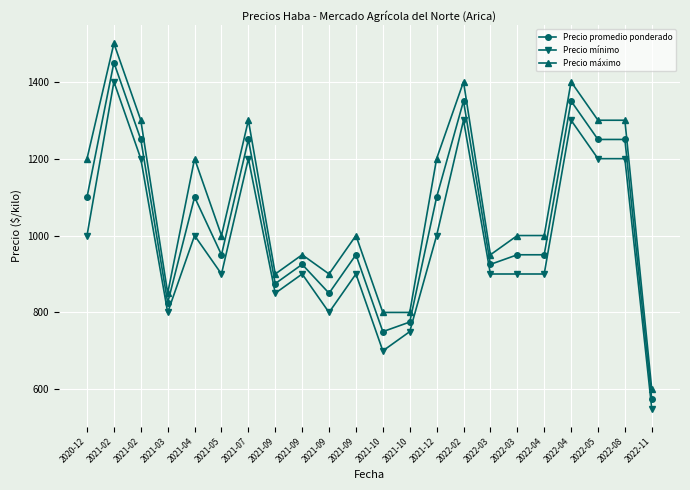

True or false: Precio máximo has a value of 1994 at 2021-02.

False